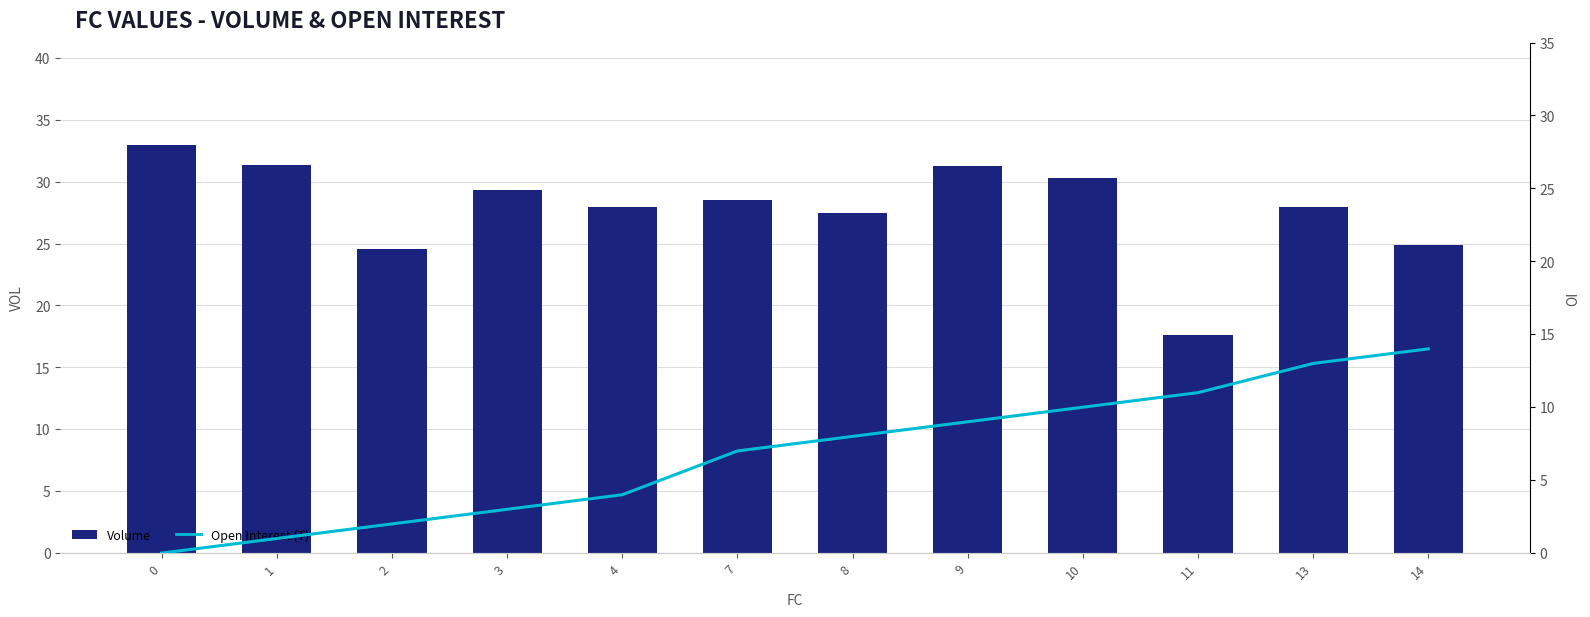

How many data points in Volume are above 28?

6